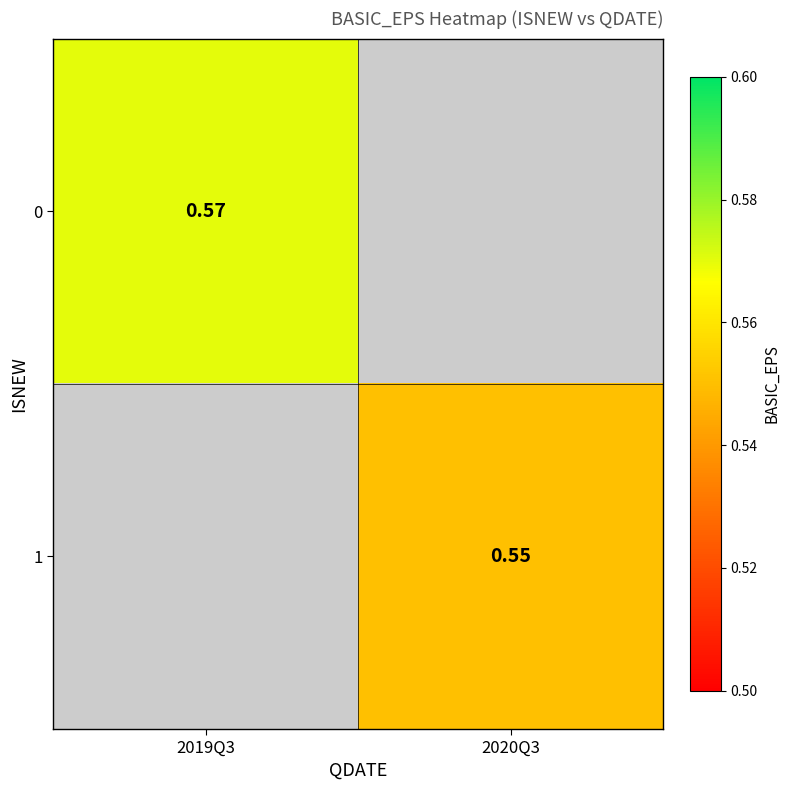

Count the number of data series in this chart.

2